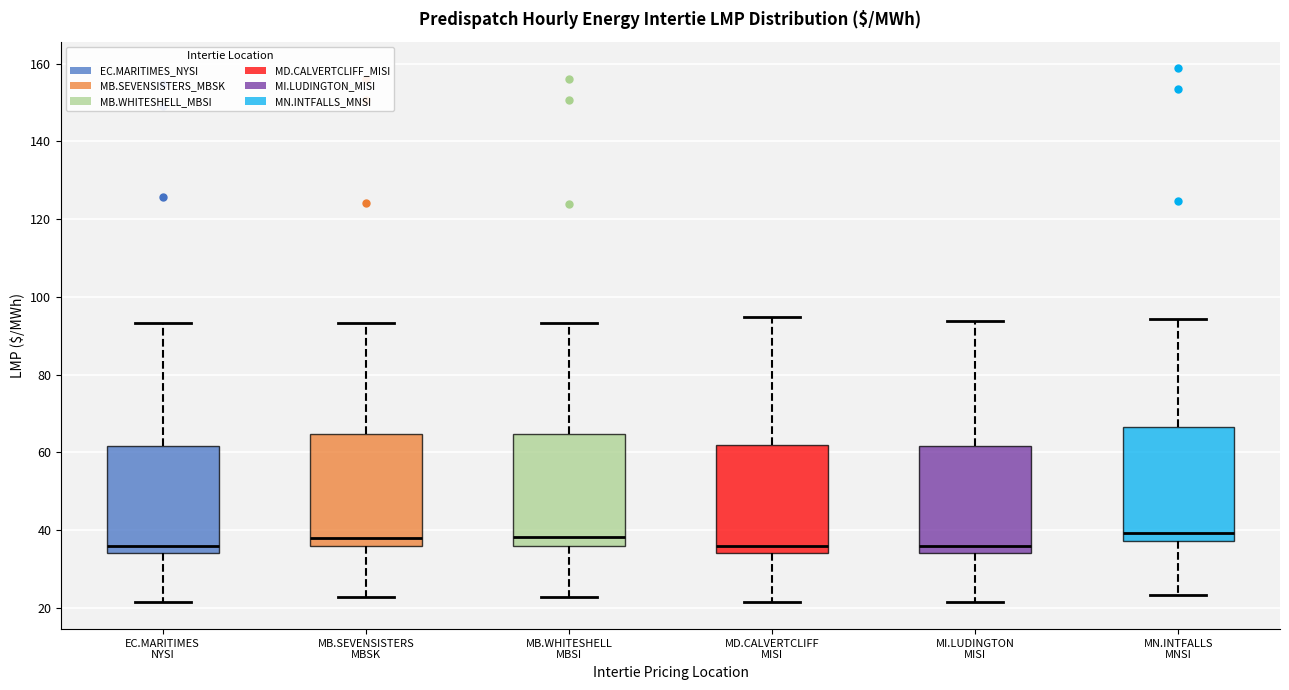

Reading left to right, read every box against the y-axis: the position of its median line, the range the box covers, and the ends of its whiskers. The values are not printed on the chart, so give them approximately, as read against the axis.

EC.MARITIMES NYSI: median 36, box 34 to 62, whiskers 22 to 94
MB.SEVENSISTERS MBSK: median 38, box 36 to 64, whiskers 22 to 94
MB.WHITESHELL MBSI: median 38, box 36 to 64, whiskers 22 to 94
MD.CALVERTCLIFF MISI: median 36, box 34 to 62, whiskers 22 to 94
MI.LUDINGTON MISI: median 36, box 34 to 62, whiskers 22 to 94
MN.INTFALLS MNSI: median 40, box 38 to 66, whiskers 24 to 94